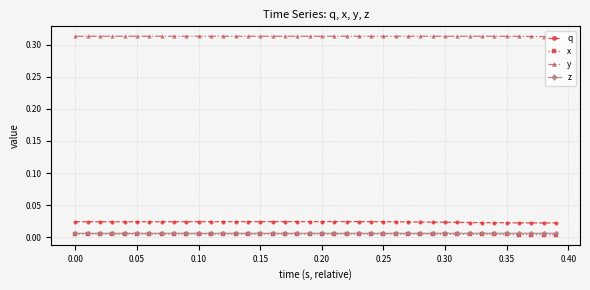

Count the q values in the range 0 to 1.

40